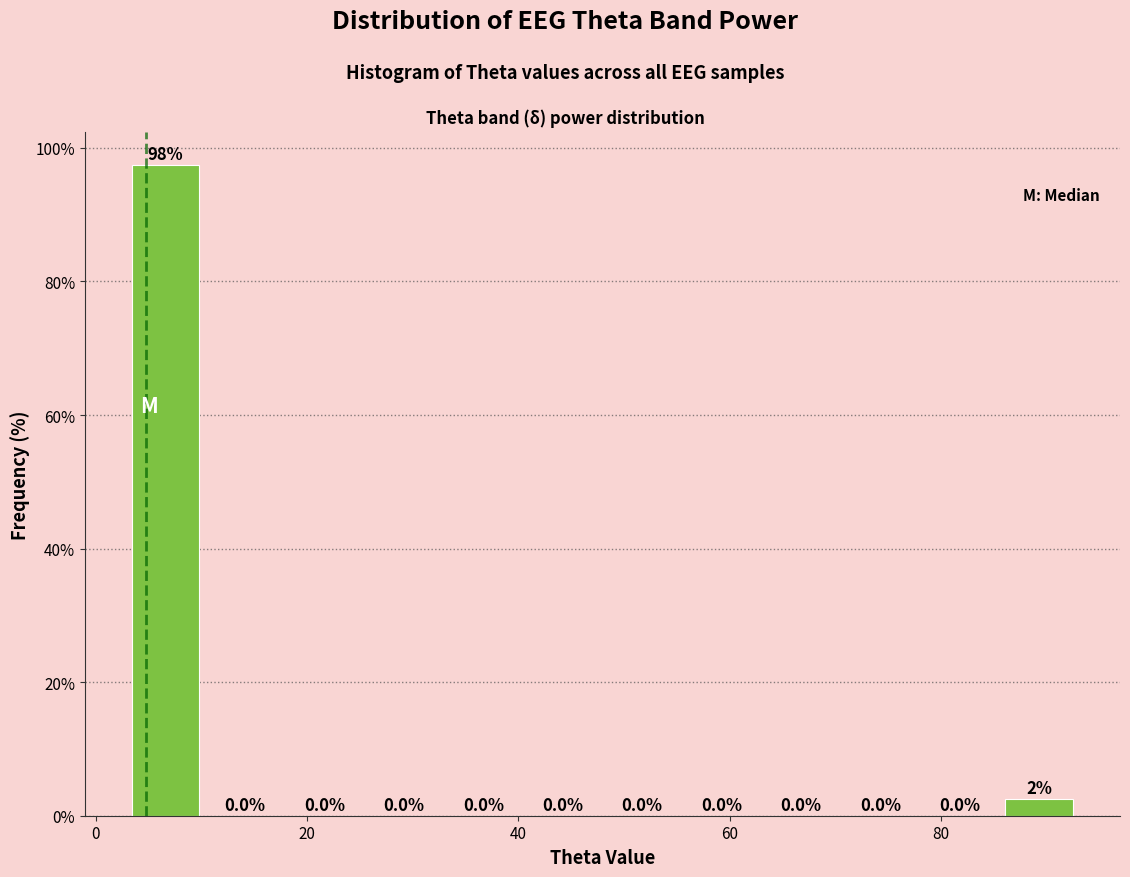

Around what value on the x-axis is the tallest bar? Give the approximate position of its centre, as read against the axis.

6